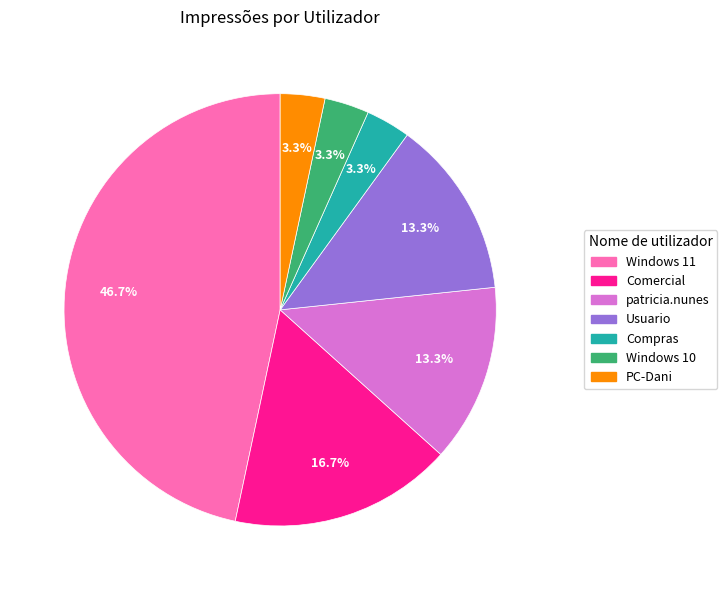

Does Comercial account for over 50% of the chart?

No